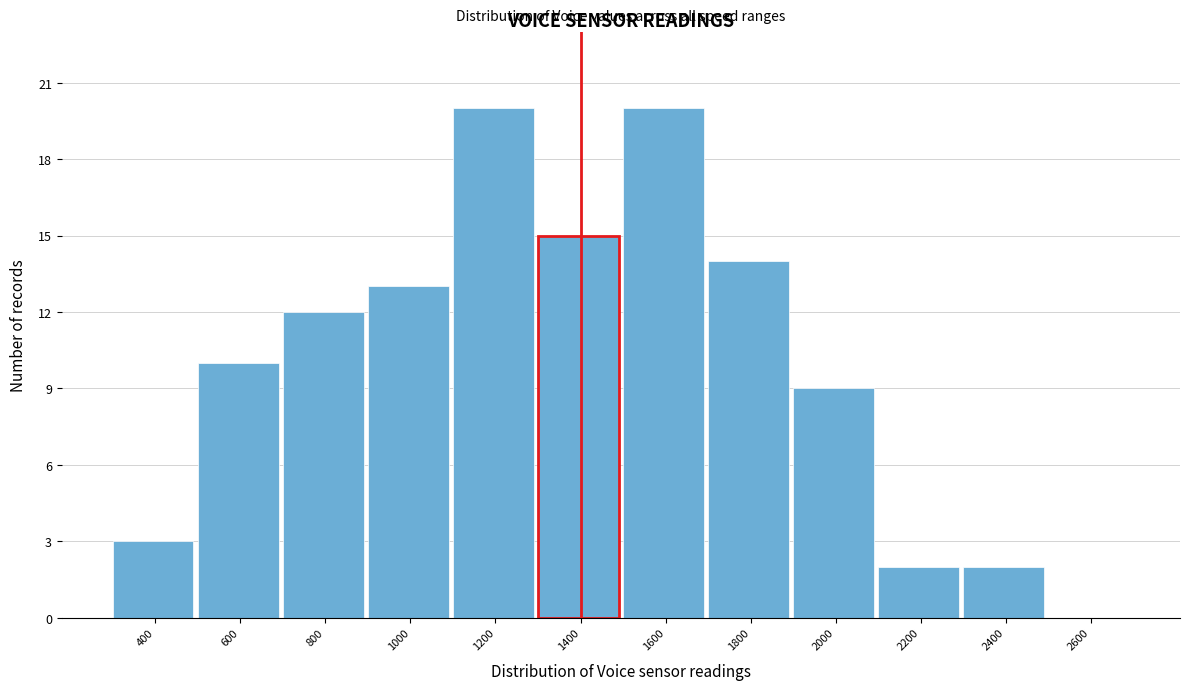

Reading left to right, list all the values displayed in this chart.

400=3	600=10	800=12	1000=13	1200=20	1400=15	1600=20	1800=14	2000=9	2200=2	2400=2	2600=0